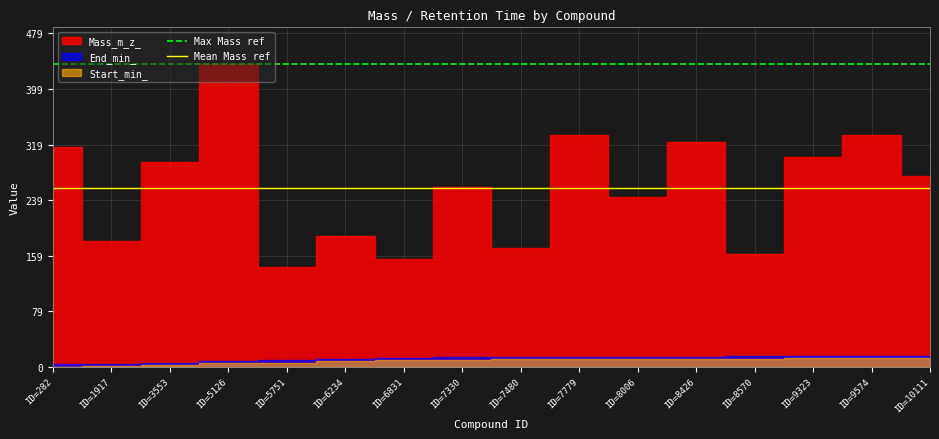

What is the minimum value for Mean Mass ref?

257.7